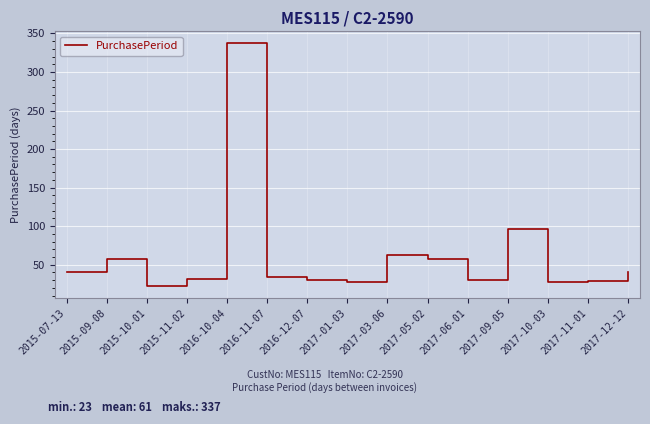

What position from the left is 2016-11-07?

6